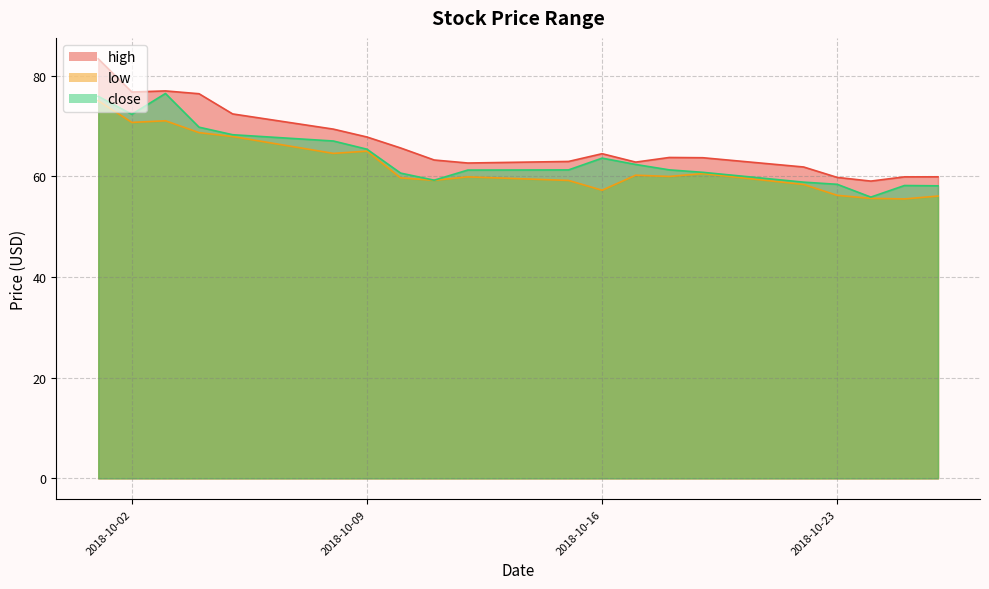

What is the maximum value shown in the chart?

83.3